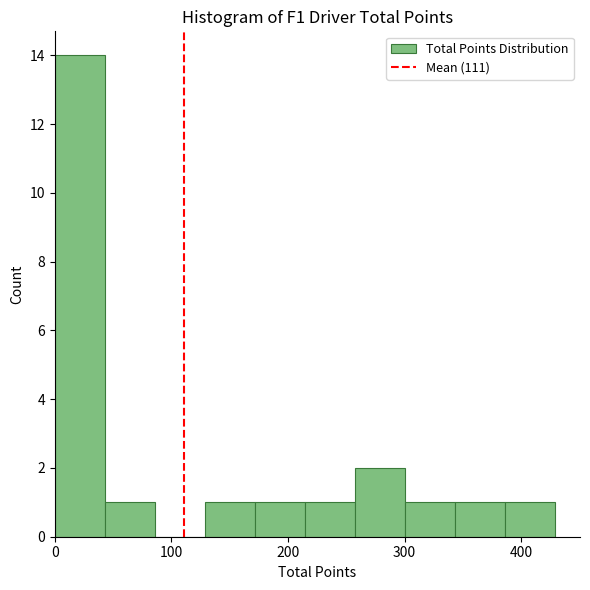

Which range on the x-axis has the tallest bar?

0 to 40